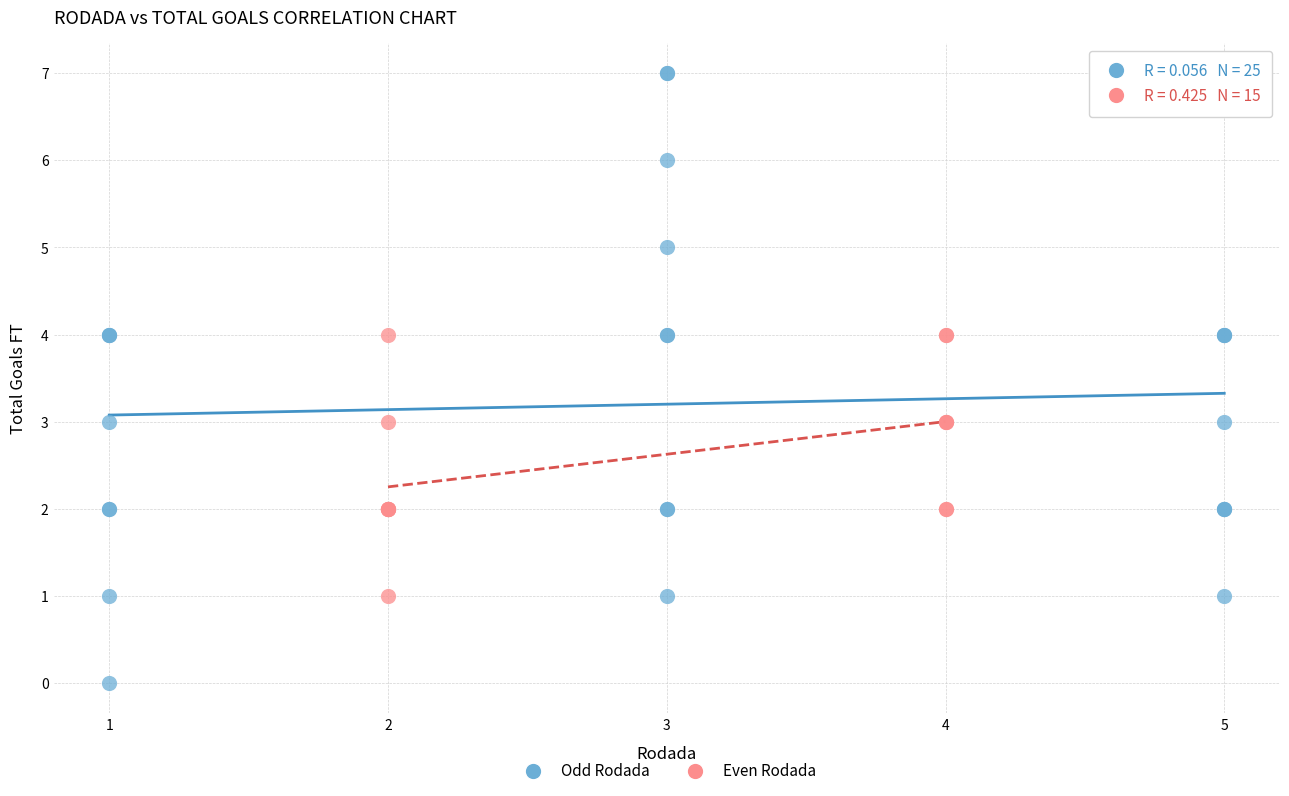

Which series reaches the maximum Y coordinate?

Odd Rodada